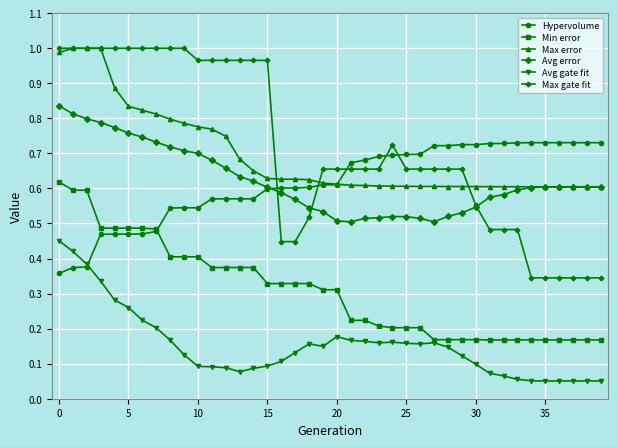

True or false: Avg error has more than 0 interior local peaks.

True